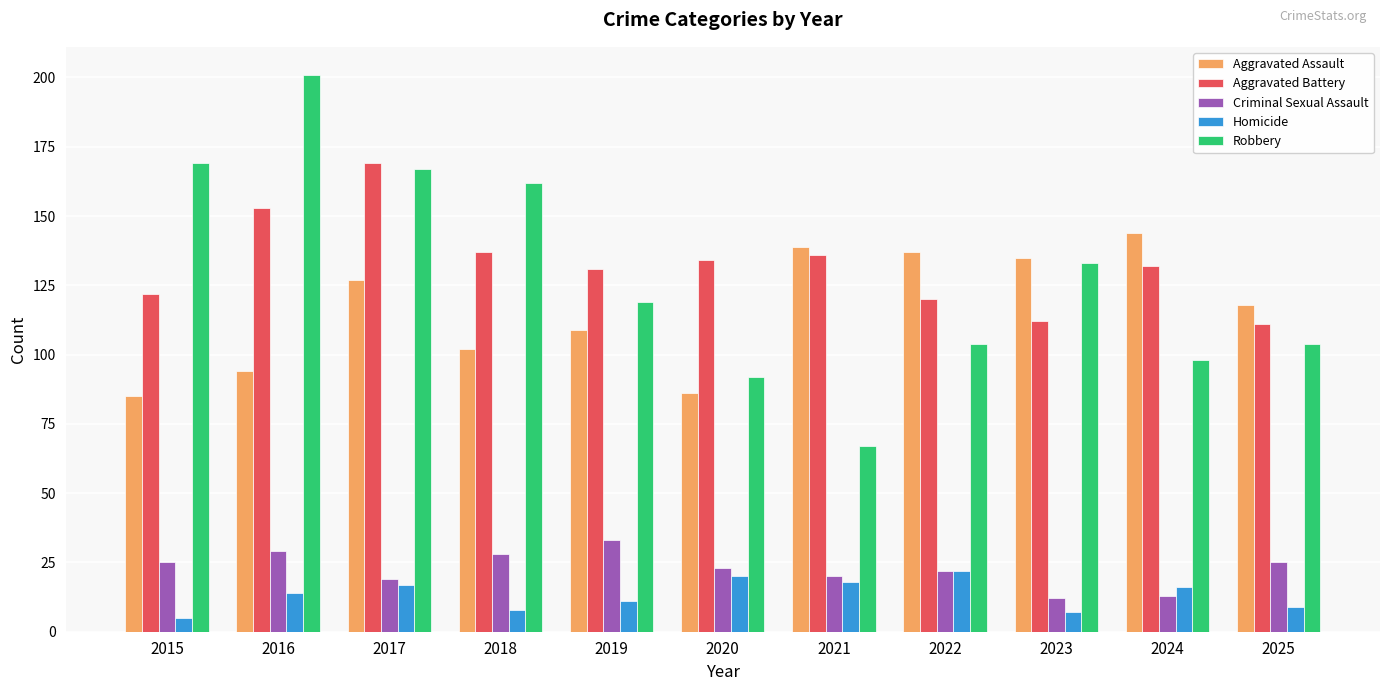

What is the difference between the Aggravated Battery values at 2016 and 2025?

42